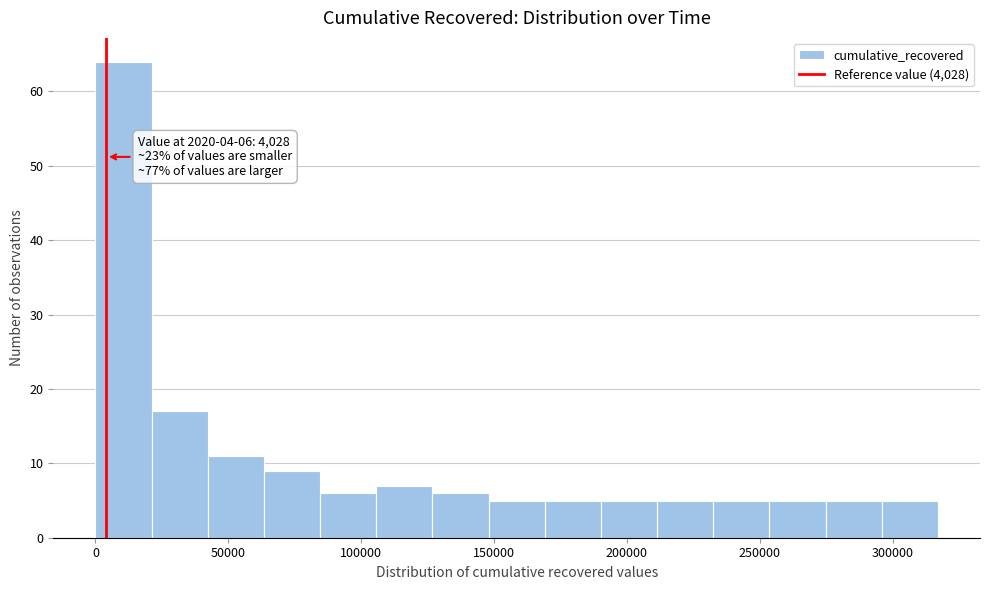

Over which range of the x-axis is the bar tallest?

0 to 20000